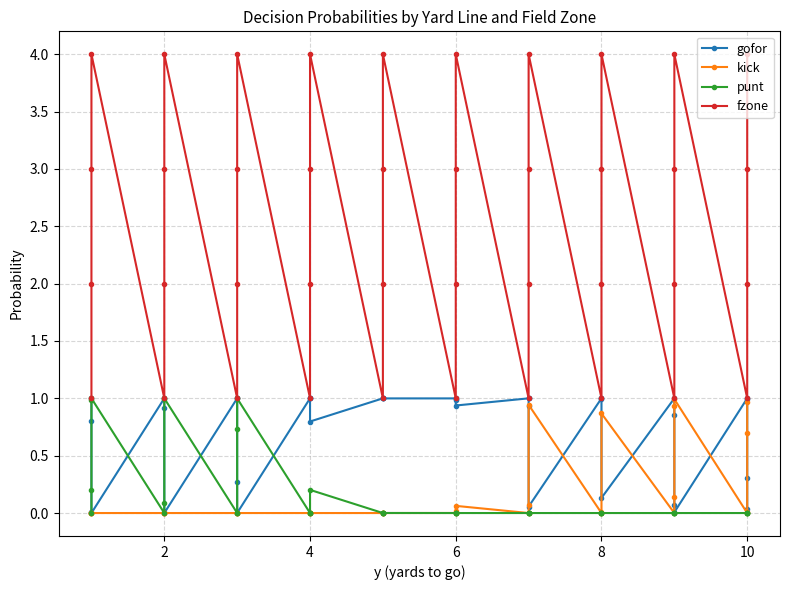

True or false: gofor and fzone intersect in this chart.

False